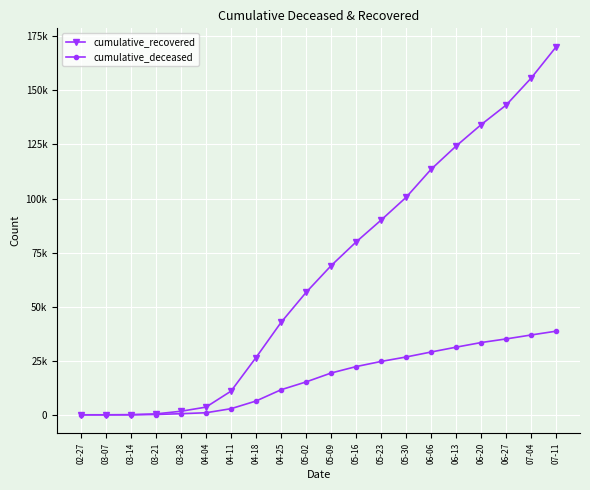

The value of cumulative_deceased at 05-02 is 15210. True or false?

True